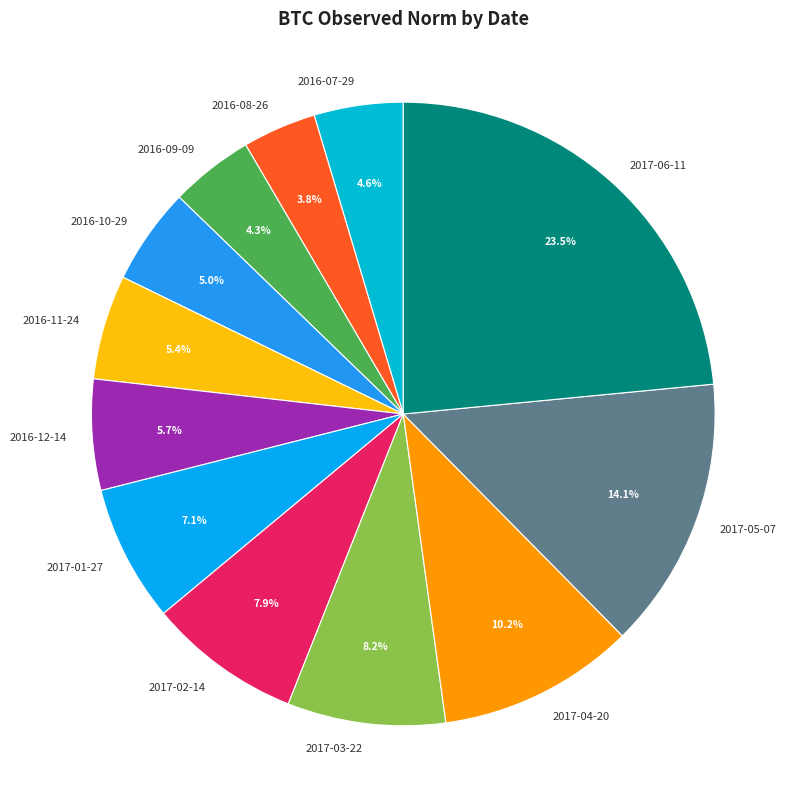

Between 2016-09-09 and 2017-01-27, which is larger?

2017-01-27